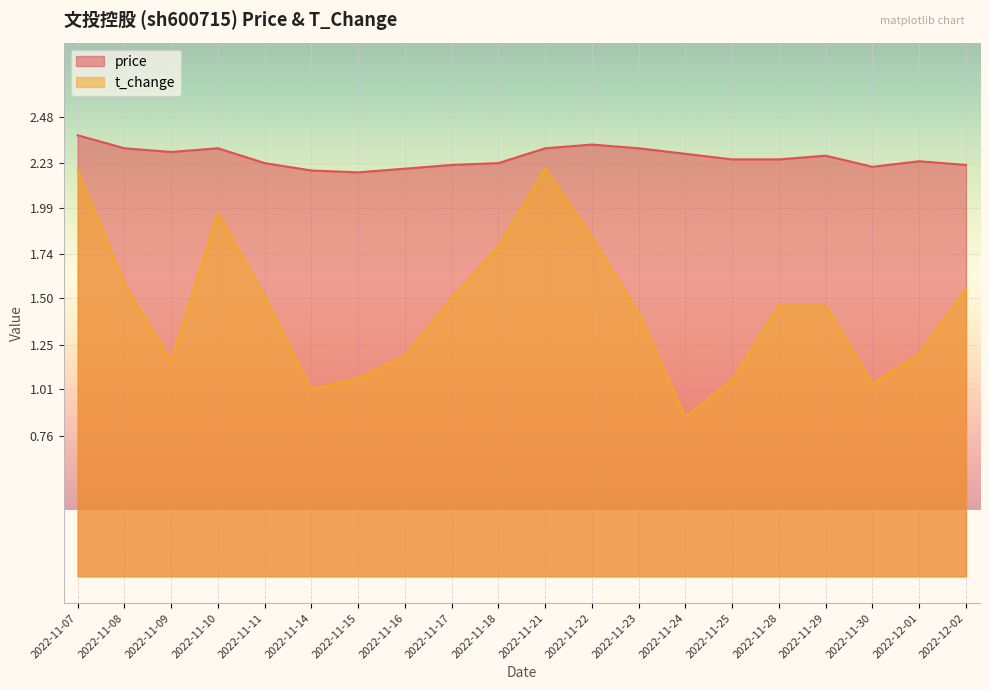

What is the minimum value for t_change?

0.9